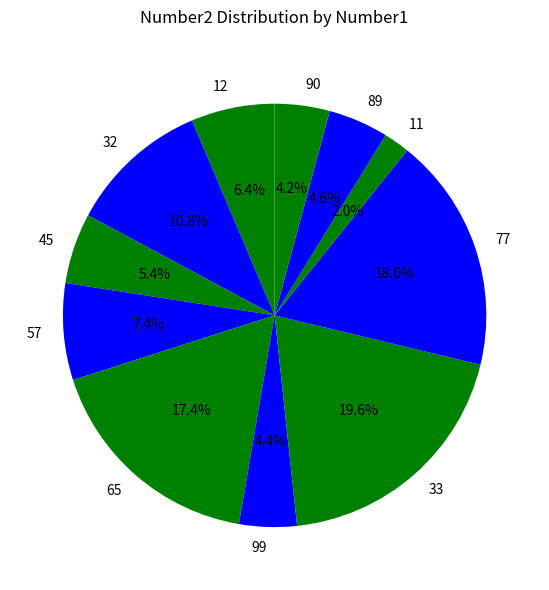

Does 32 account for over 50% of the chart?

No